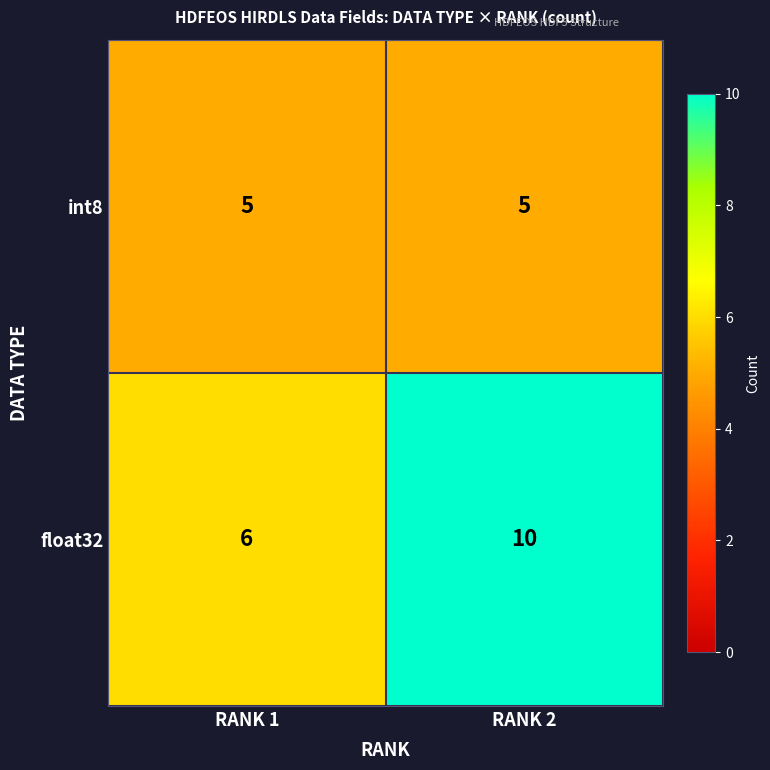

Count the number of categories in the chart.

2